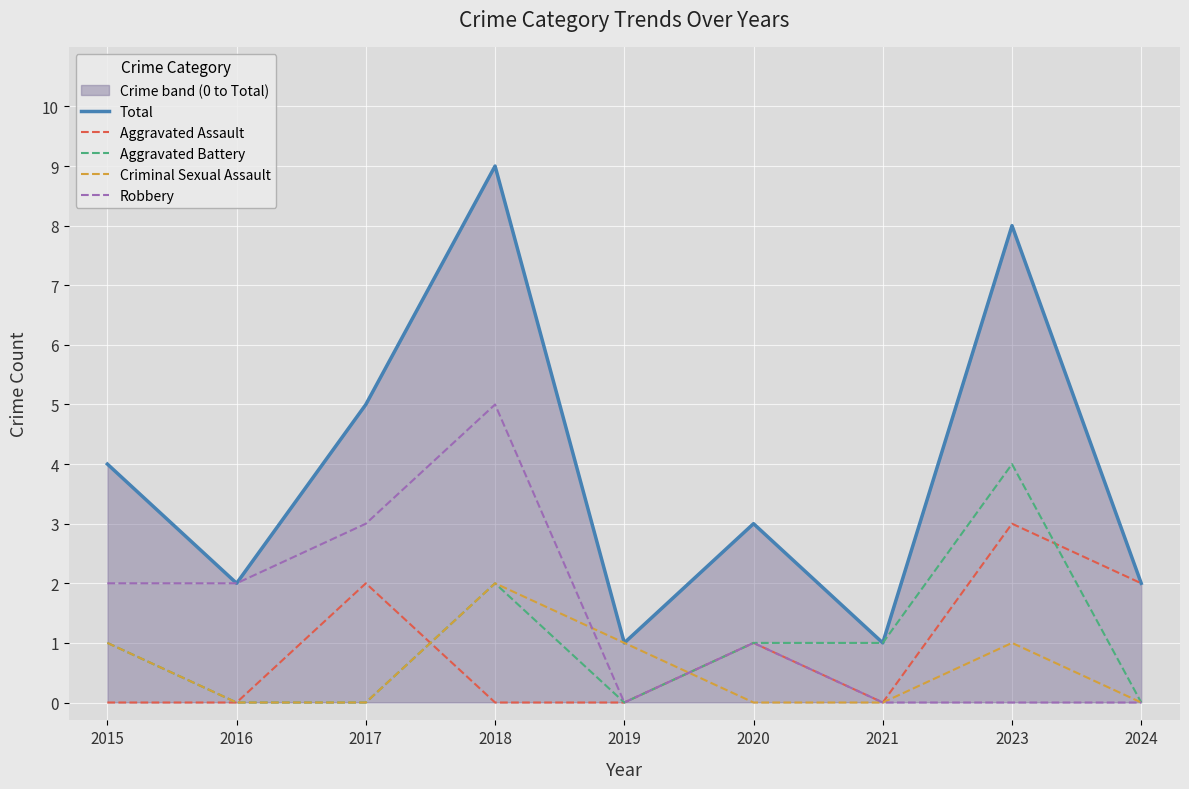

Where does the Aggravated Battery series first go above 1?

2018